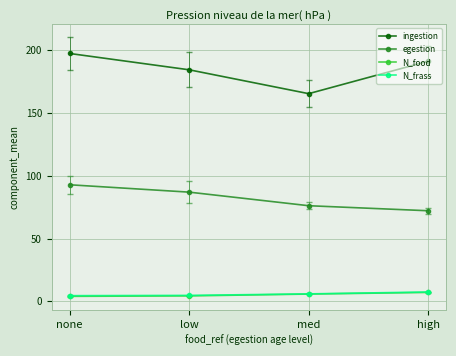

What is the label of the 1st point from the right?

high